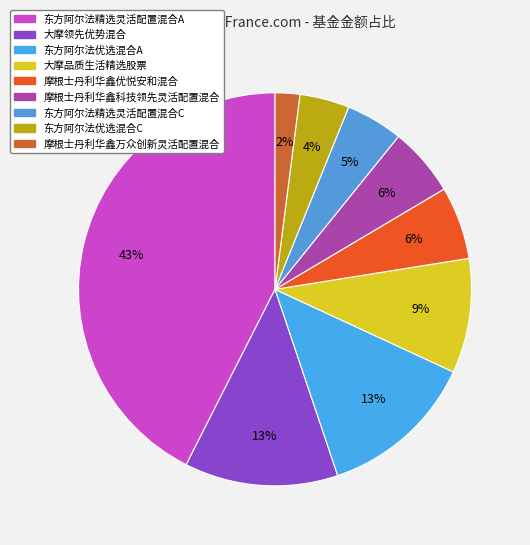

Which slice is the smallest?

摩根士丹利华鑫万众创新灵活配置混合